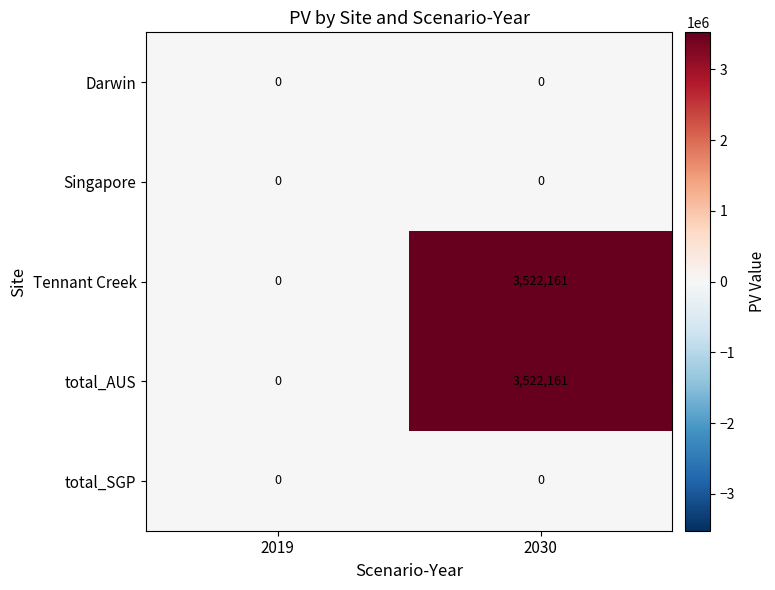

Is it true that Darwin equals 0 at 2030?

True